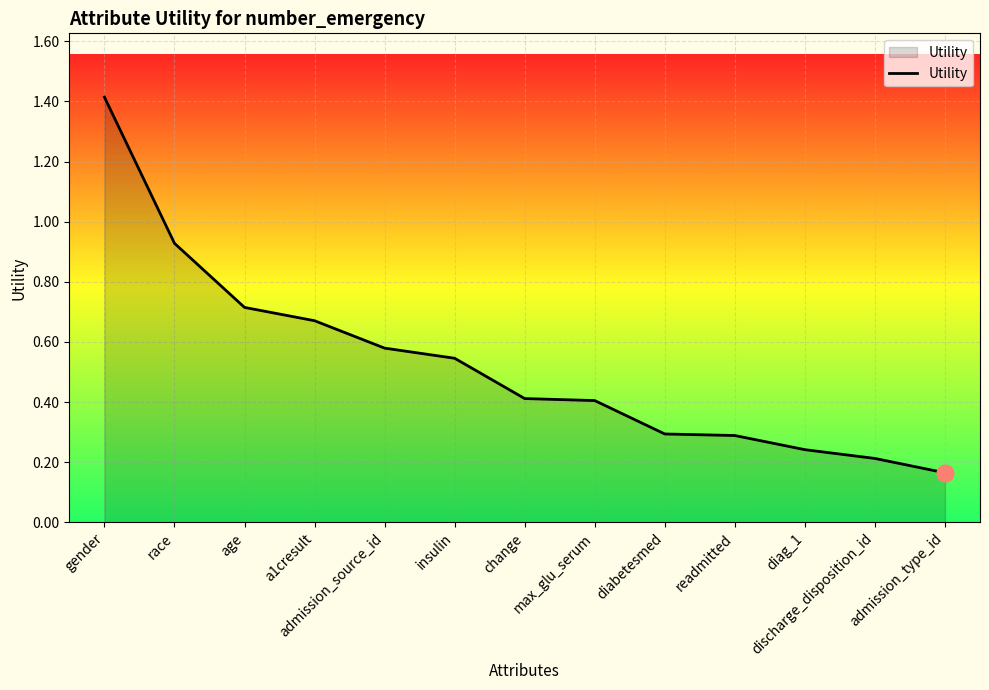

What is the greatest value displayed?

1.4